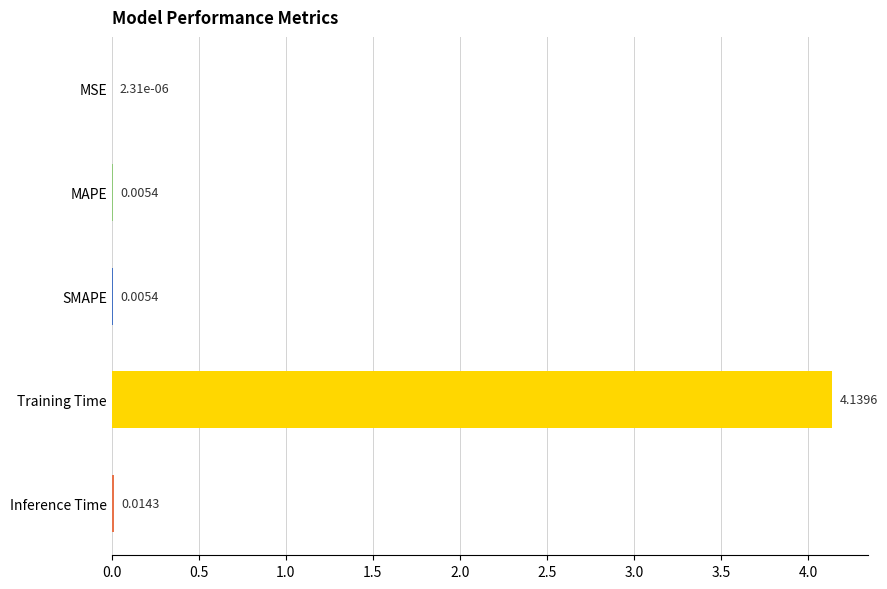

Which has a higher value, MAPE or Inference Time?

Inference Time